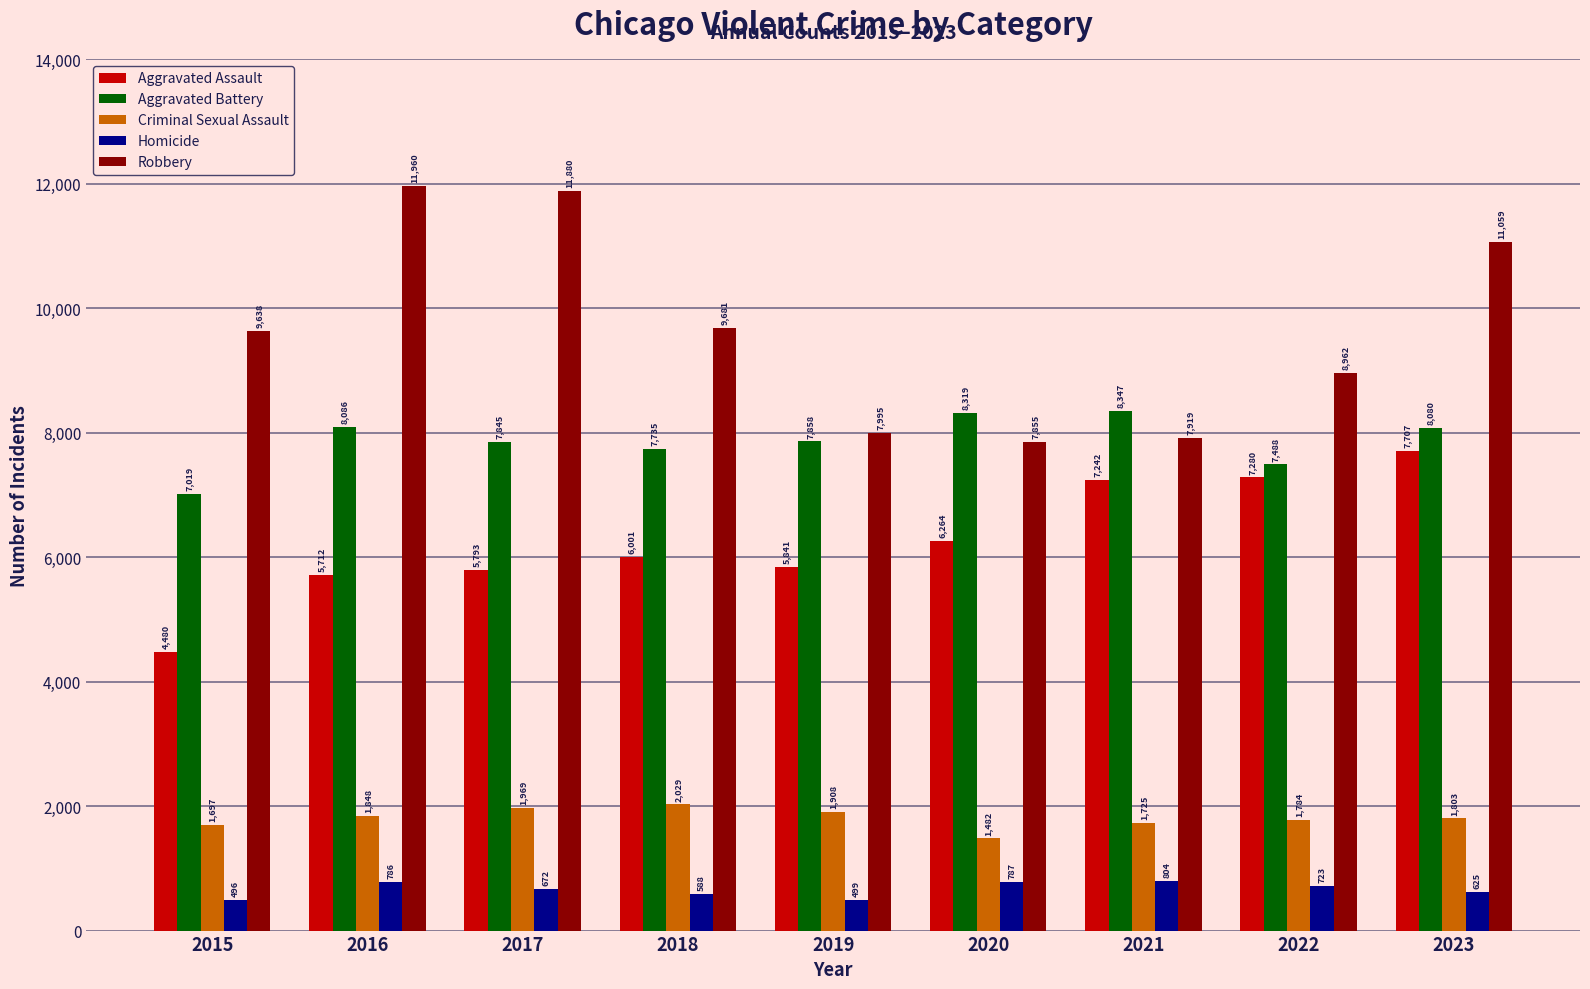

Between 2015 and 2020, which series saw the biggest shift?

Aggravated Assault